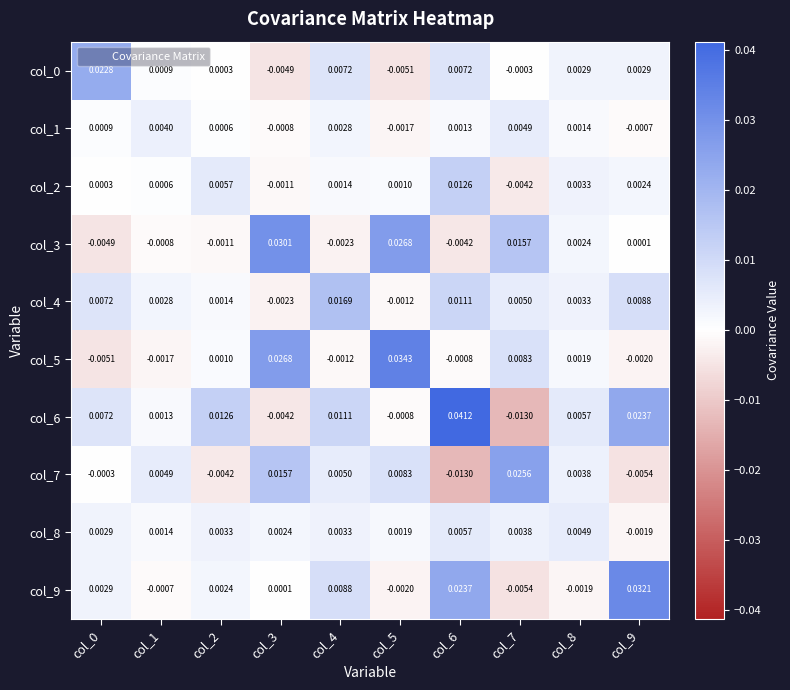

How many values in col_0 are above zero?

7